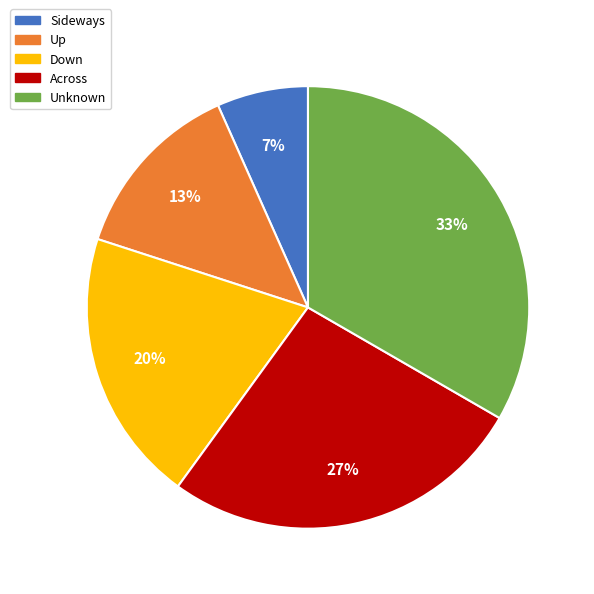

Do Up and Down together represent more than half of the pie?

No